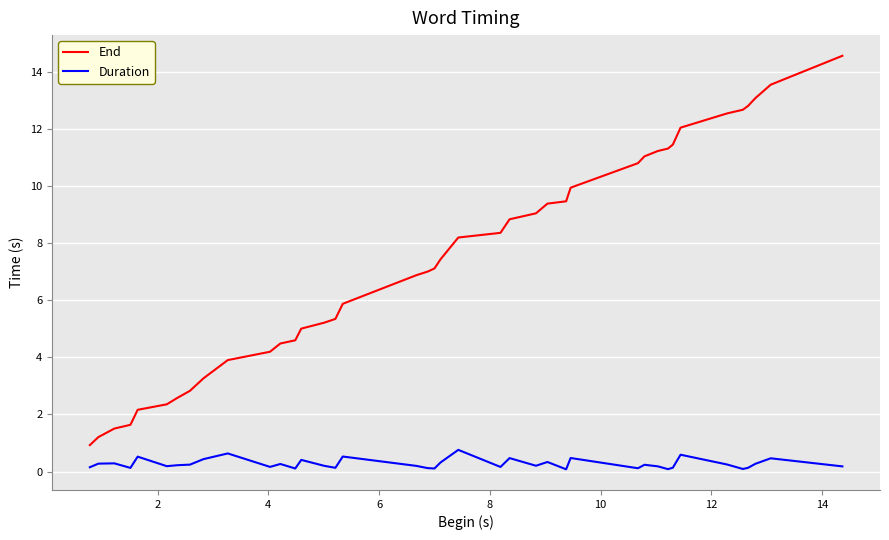

Which series has the largest total across all categories?

End